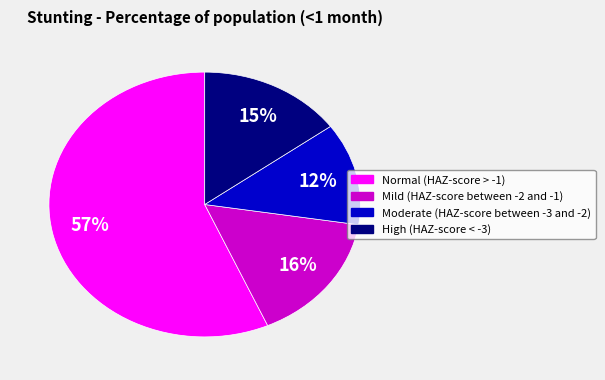

To the nearest percent, what is the average slice percentage?

25%